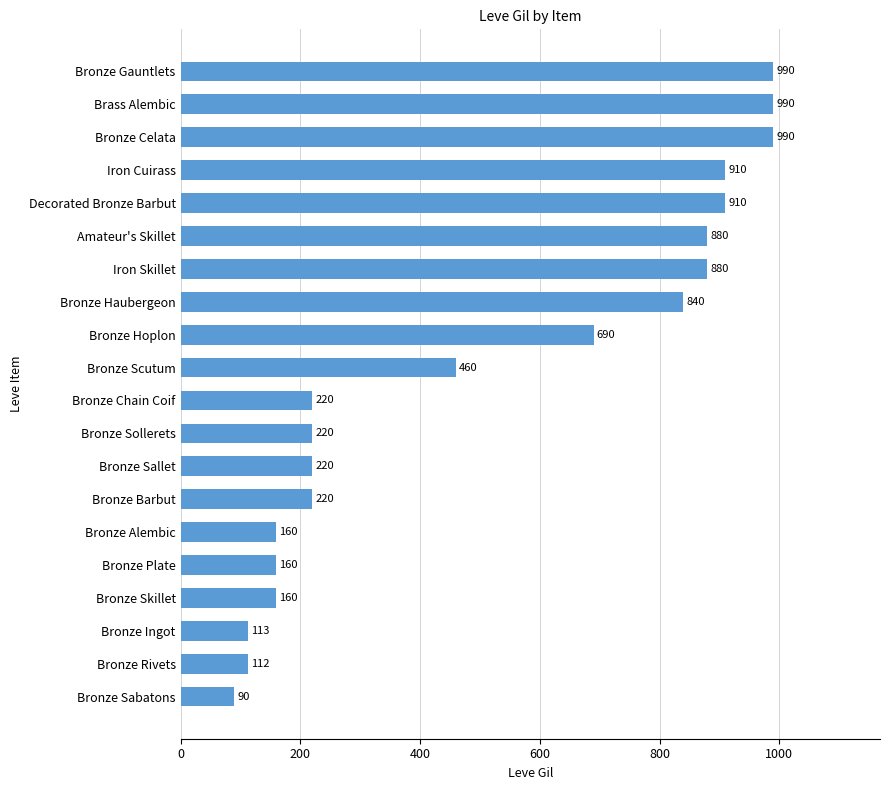

What is the change in value from Bronze Hoplon to Decorated Bronze Barbut?

+220